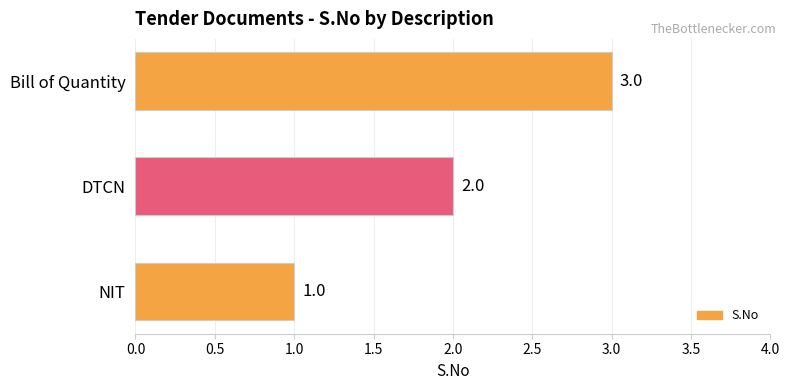

What is the change in value from NIT to Bill of Quantity?

+2